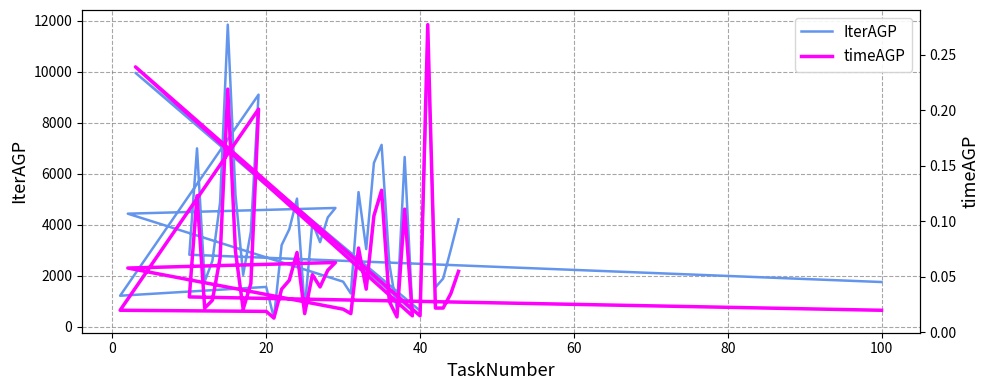

Reading left to right, what are all the values shown in this chart?

IterAGP: 1753.0	2824.0	6998.0	1773.0	2582.0	4872.0	11852.0	5180.0	2034.0	3728.0	9105.0	1215.0	1561.0	339.0	3200.0	3825.0	5026.0	698.0	4089.0	3316.0	4288.0	4659.0	4435.0	1767.0	1301.0	5282.0	3046.0	6426.0	7134.0	2475.0	673.0	6660.0	633.0	9962.0	627.0	11004.0	1544.0	1889.0	3025.0	4212.0
timeAGP: 0.0	0.0	0.1	0.0	0.0	0.1	0.2	0.1	0.0	0.0	0.2	0.0	0.0	0.0	0.0	0.0	0.1	0.0	0.1	0.0	0.1	0.1	0.1	0.0	0.0	0.1	0.0	0.1	0.1	0.0	0.0	0.1	0.0	0.2	0.0	0.3	0.0	0.0	0.0	0.1